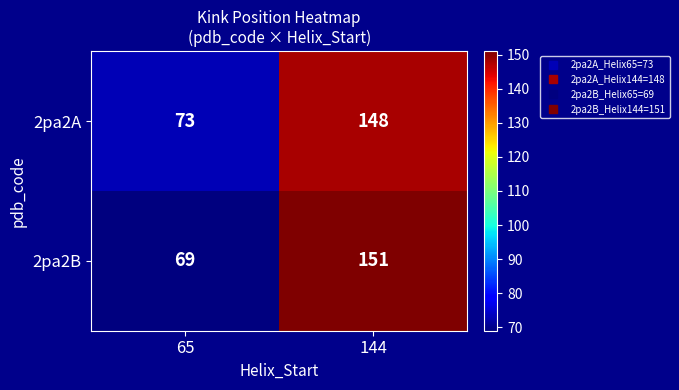

How many distinct data groups are displayed?

2